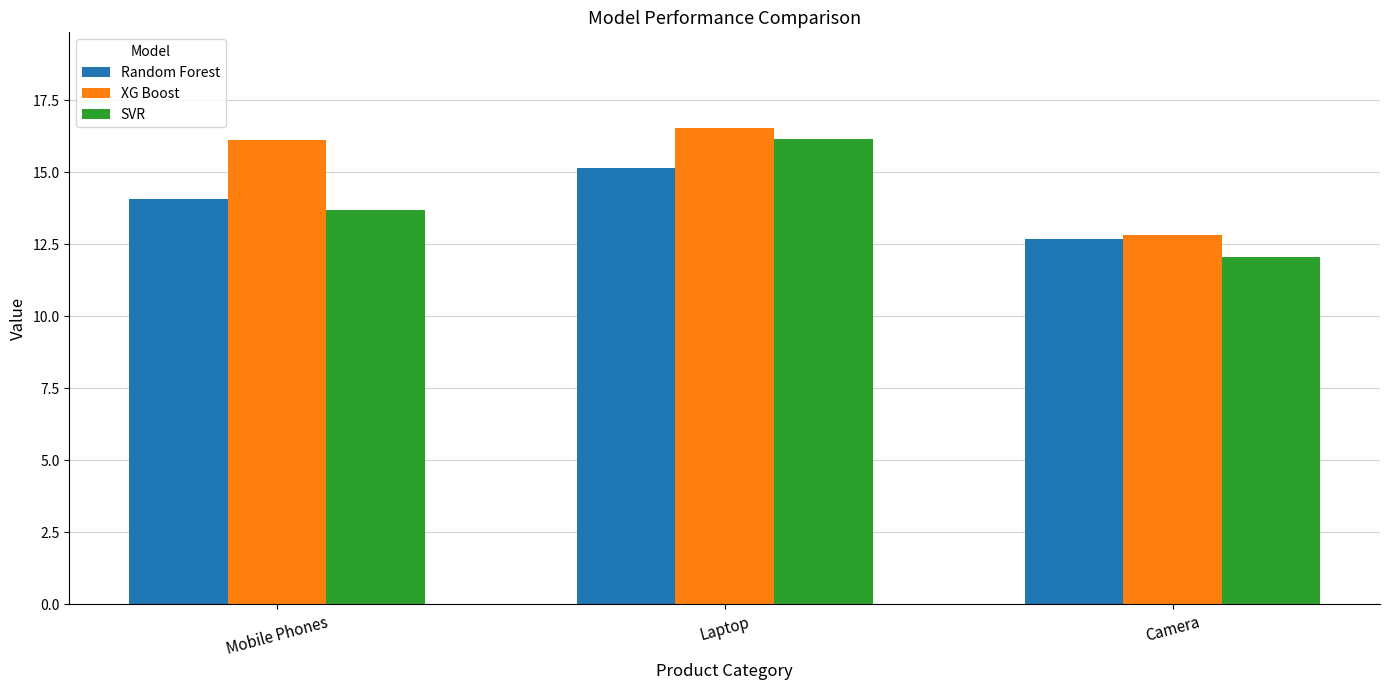

Reading left to right, extract all data points from this chart.

Random Forest: Mobile Phones=14.1	Laptop=15.1	Camera=12.7
XG Boost: Mobile Phones=16.1	Laptop=16.6	Camera=12.8
SVR: Mobile Phones=13.7	Laptop=16.2	Camera=12.1